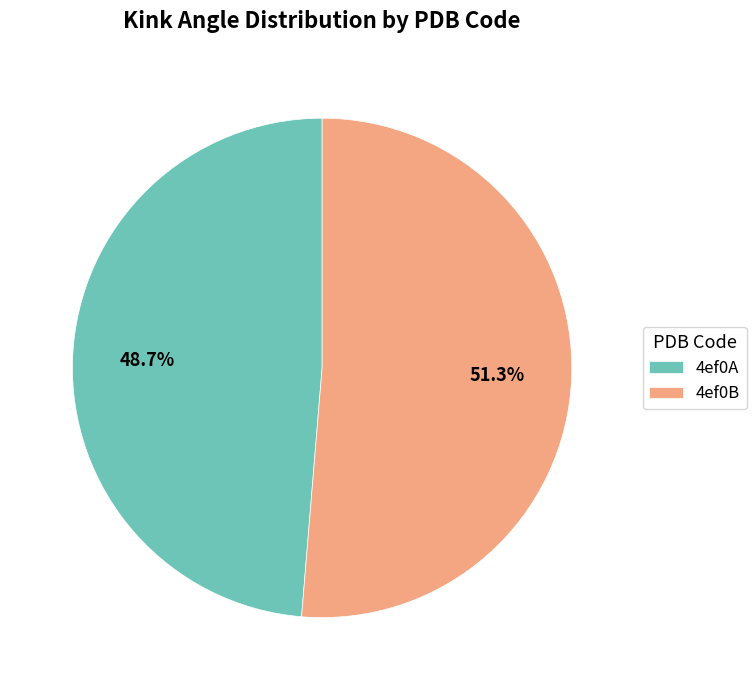

How many slices are in this pie chart?

2